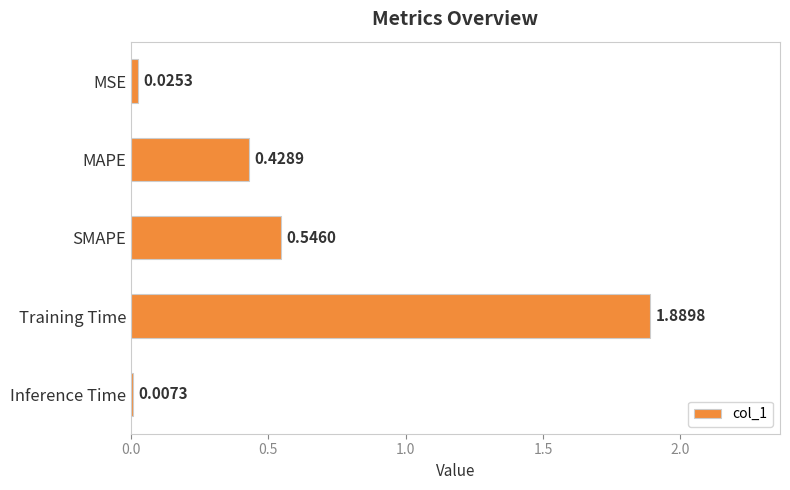

What is the label of the 2nd bar from the bottom?

Training Time